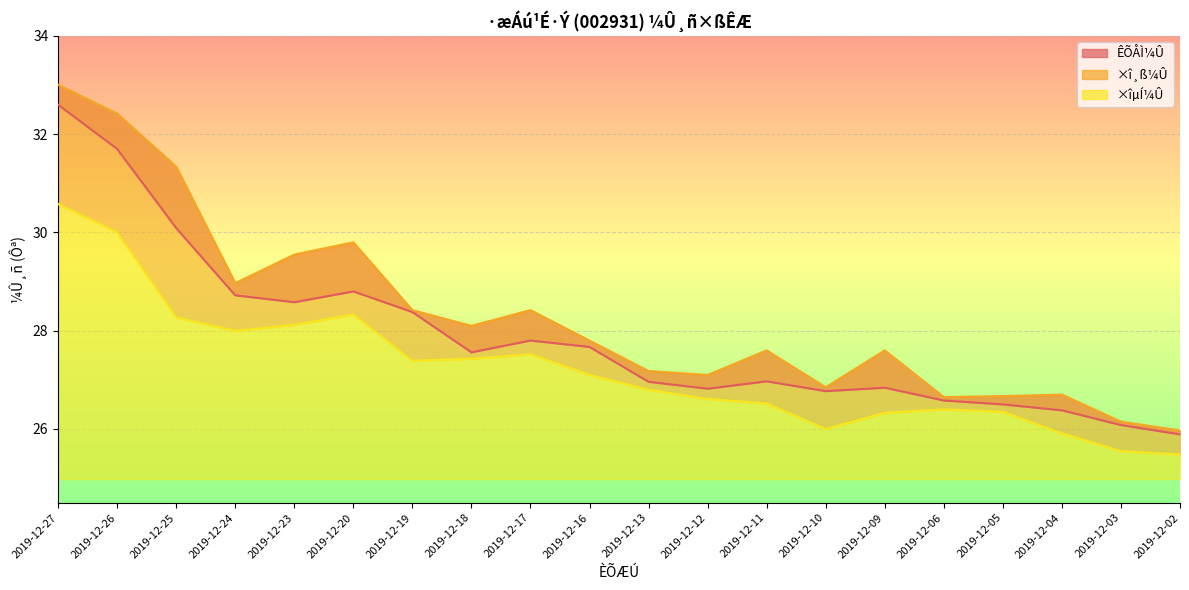

Is it true that ×î¸ß¼Û equals 27.8 at 2019-12-16?

True